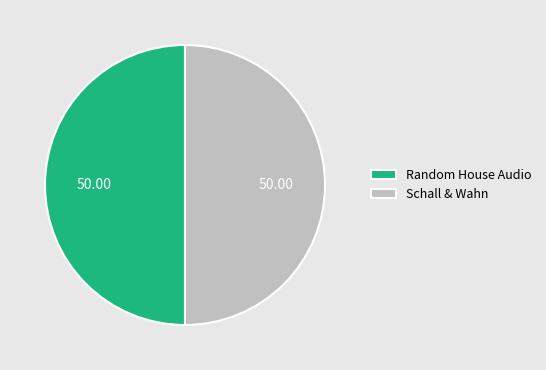

Approximately how many times larger is the value at Schall & Wahn compared to Random House Audio?

1.0